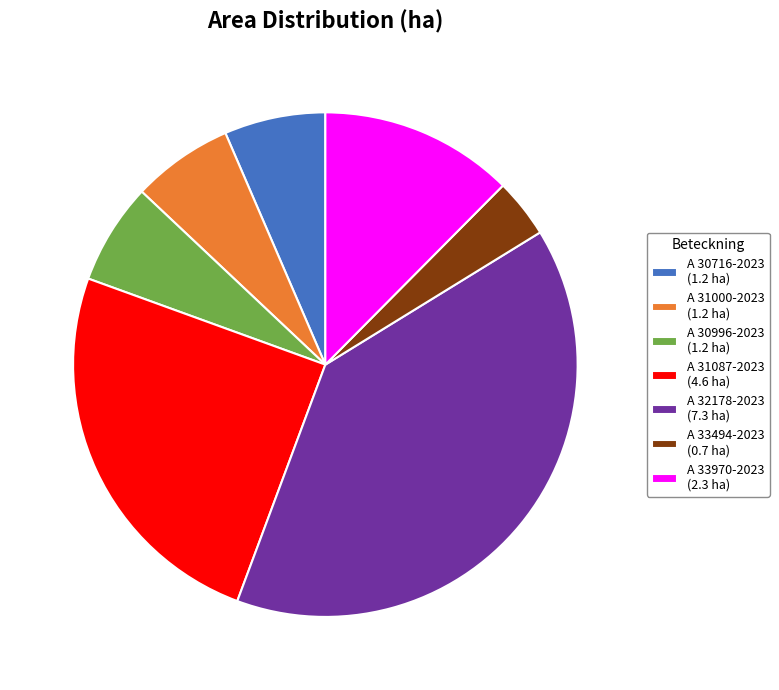

Combined, do A 30996-2023 and A 33494-2023 account for over 50%?

No